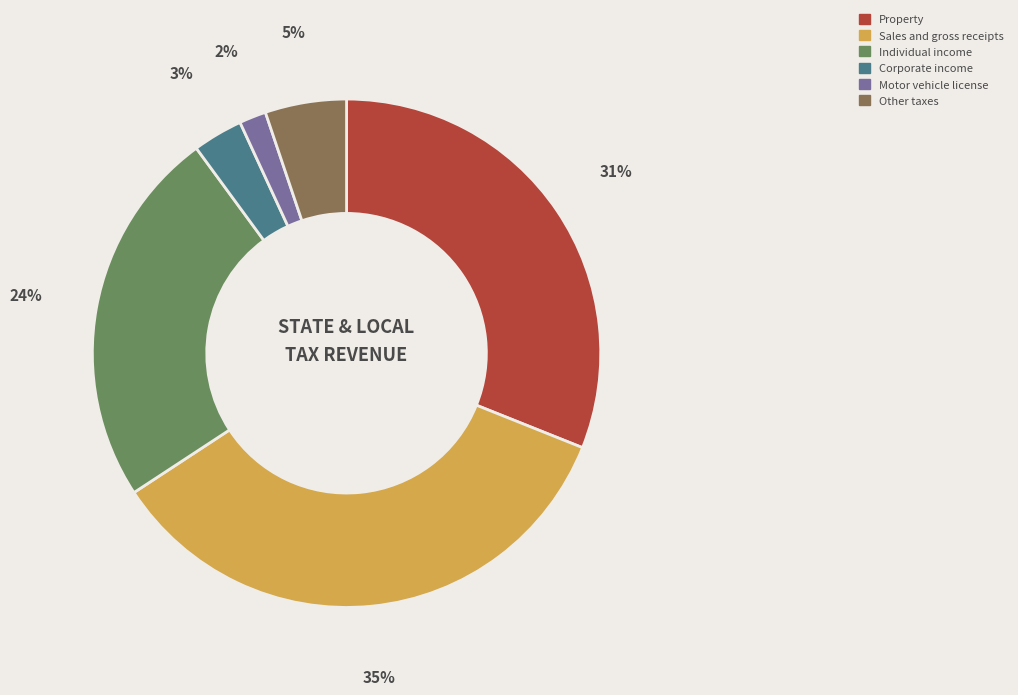

Is the sum of Sales and gross receipts and Individual income greater than half?

Yes